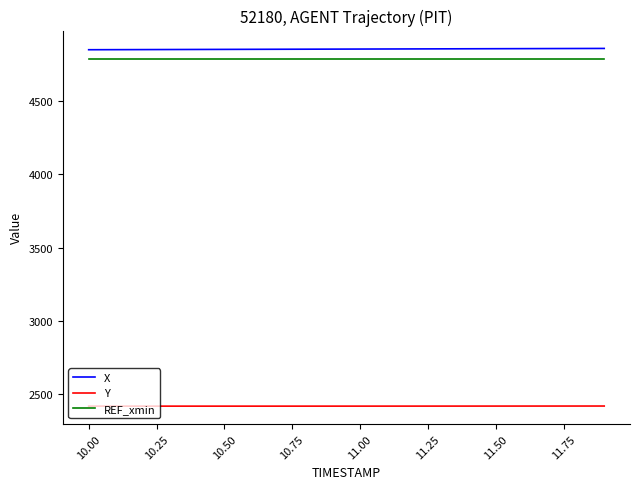

What is the maximum value for Y?

2417.1